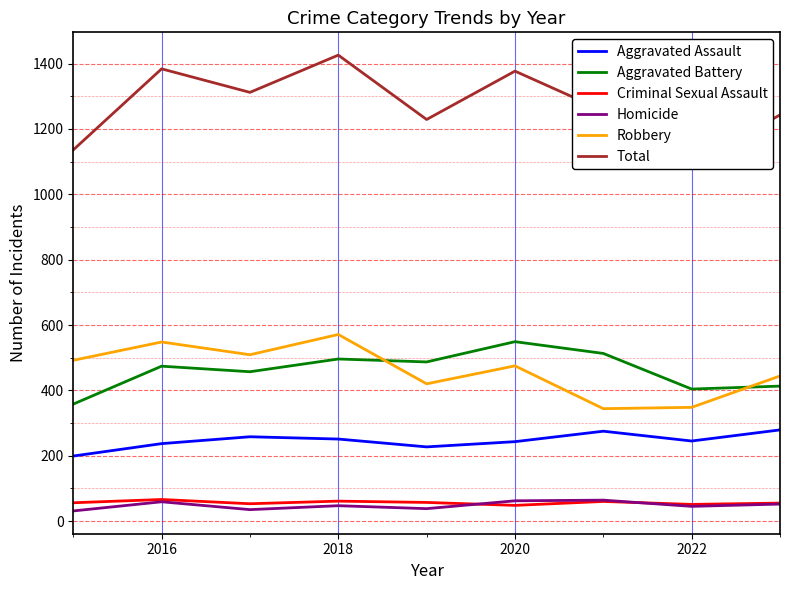

Is this an area chart (filled region under the line)?

No